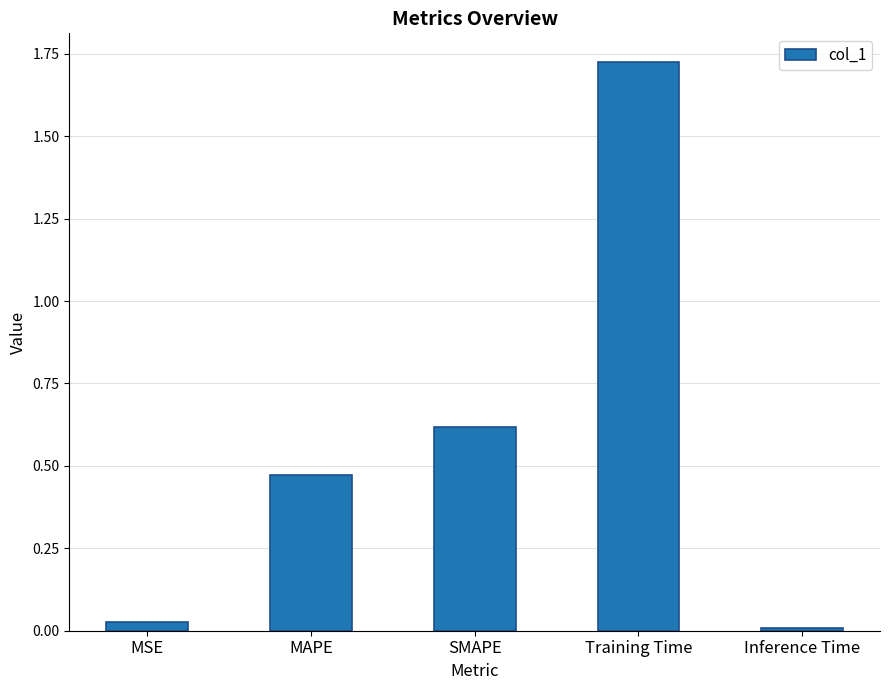

List the labels in order of value, smallest first.

Inference Time, MSE, MAPE, SMAPE, Training Time